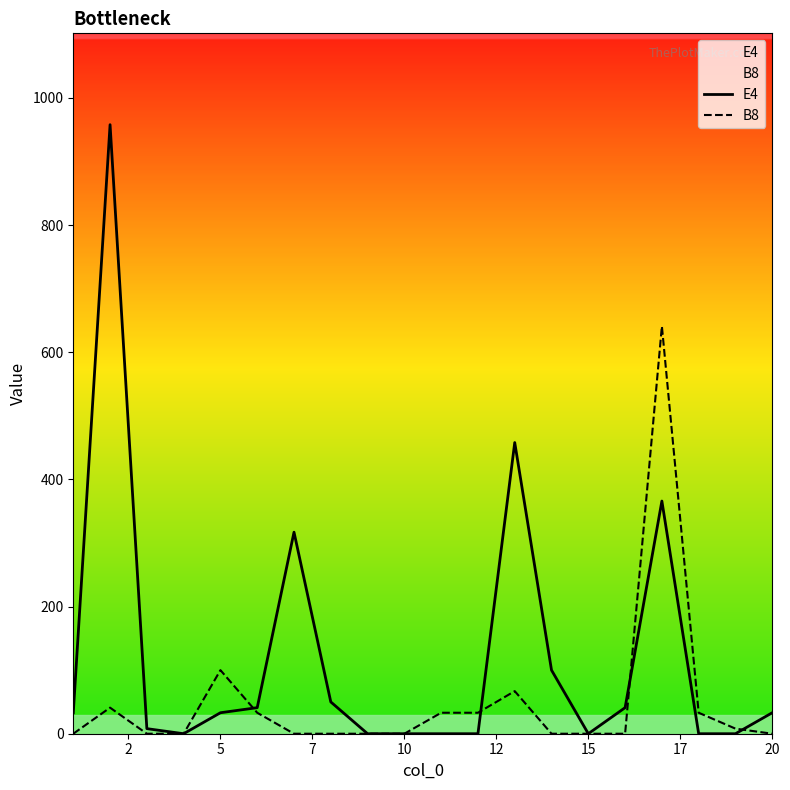

Which series has the widest spread of values?

E4